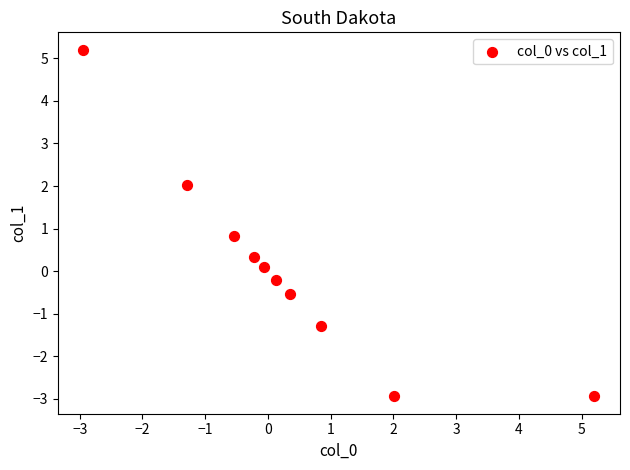

What Y value in the scatter plot is closest to 1?

0.8